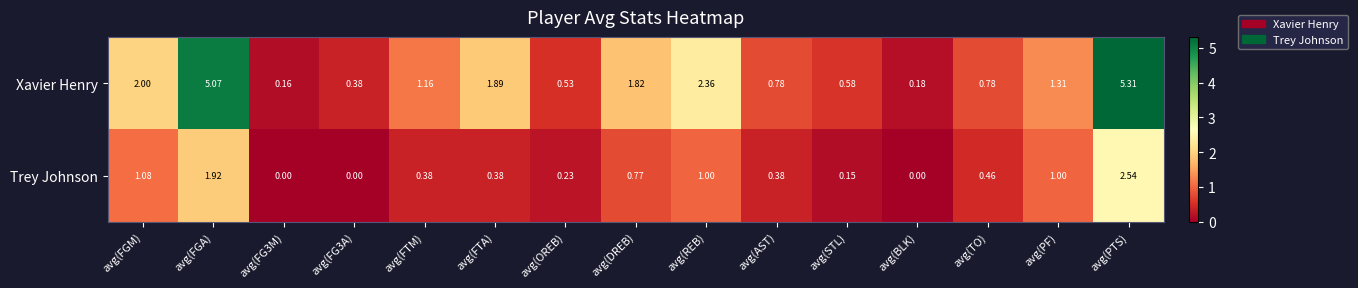

Between avg(FGA) and avg(FG3M), which series saw the biggest shift?

Xavier Henry